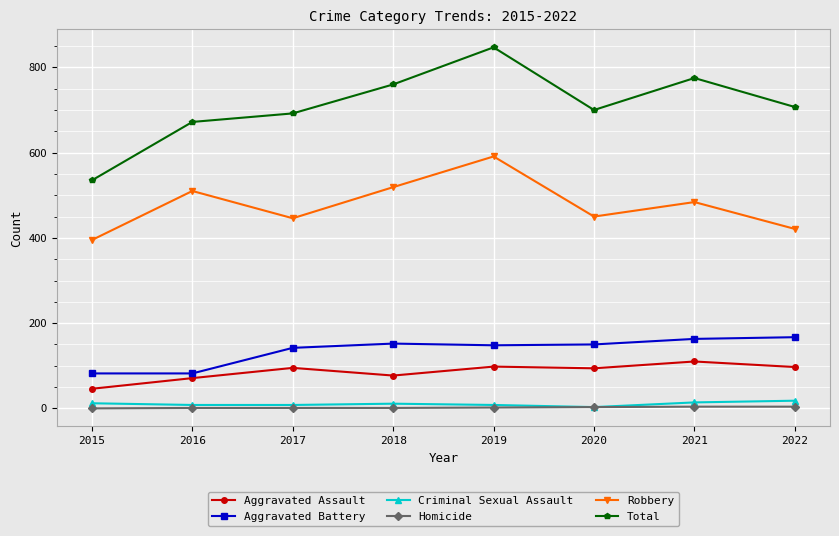

True or false: Total and Aggravated Assault cross at least once.

False